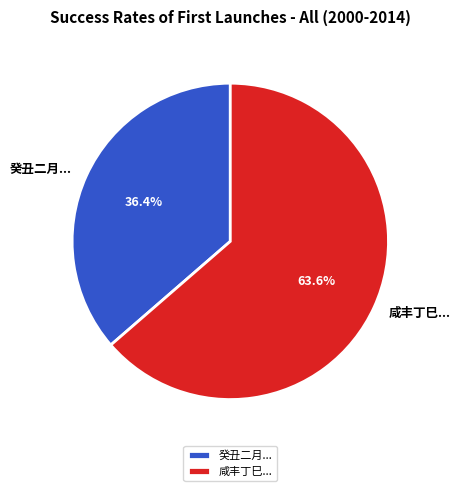

Which category accounts for the majority?

咸丰丁巳...